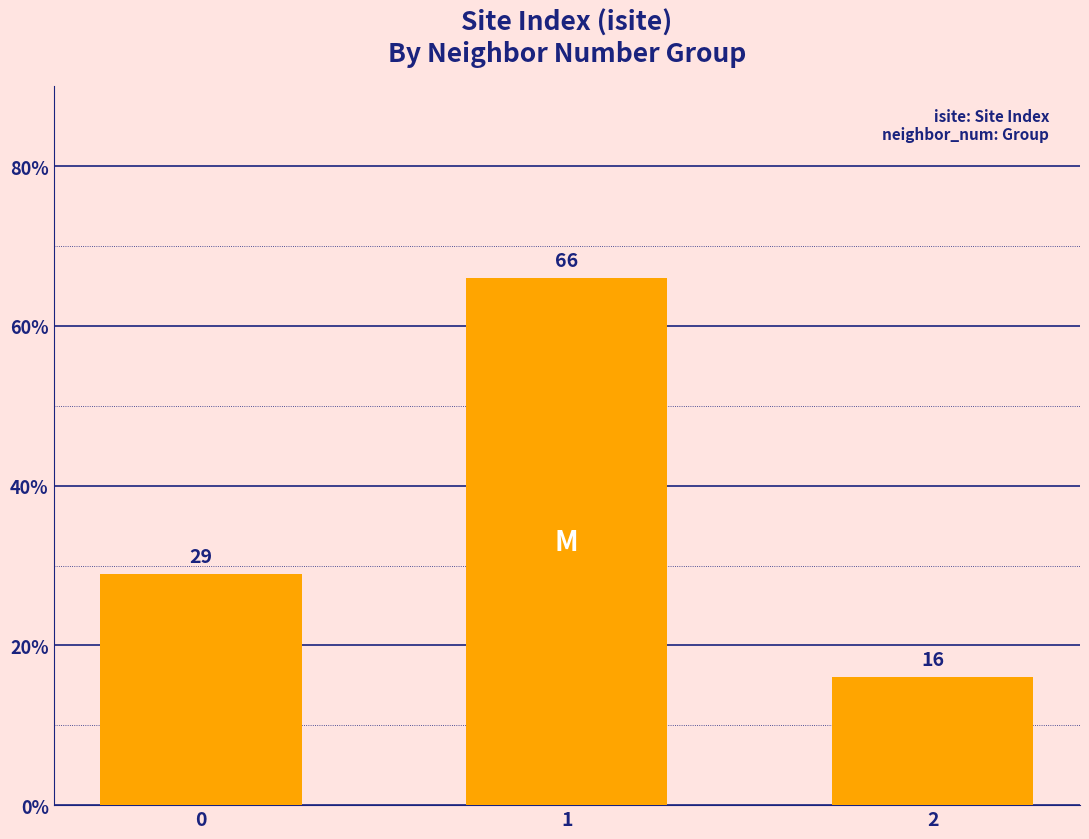

What is the sum of the values at 2 and 1?

82